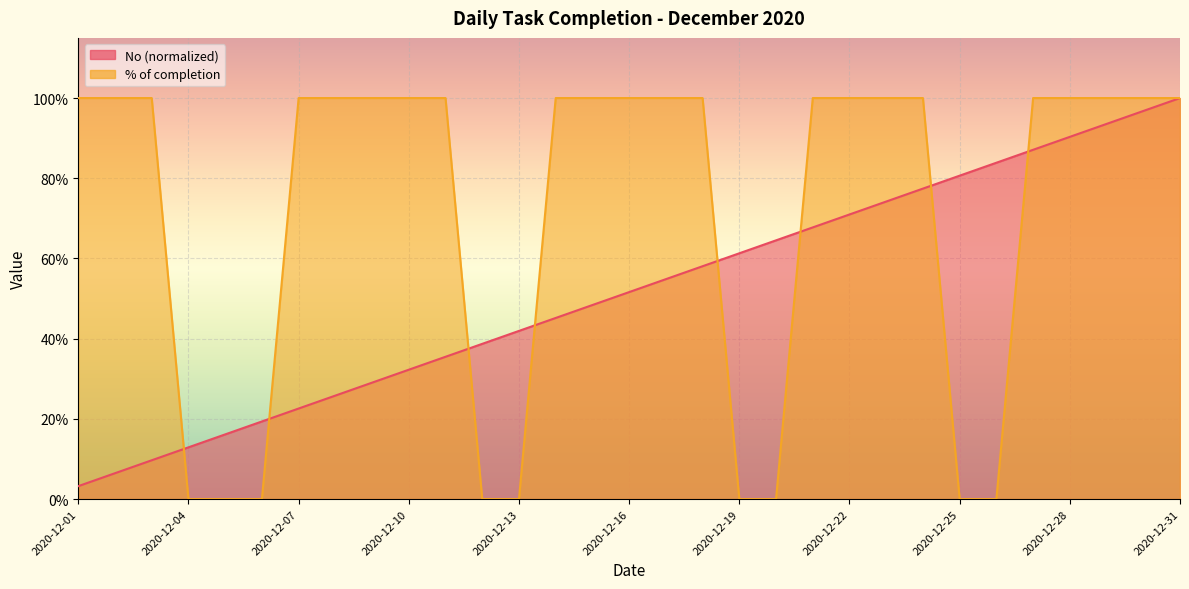

The value of No at 2020-12-08 is 0.3. True or false?

False